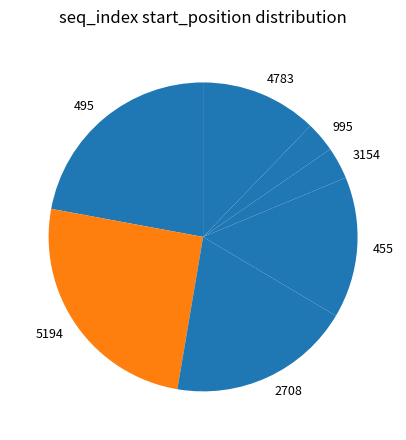

What is the ratio of the value at 495 to the value at 2708?

1.2